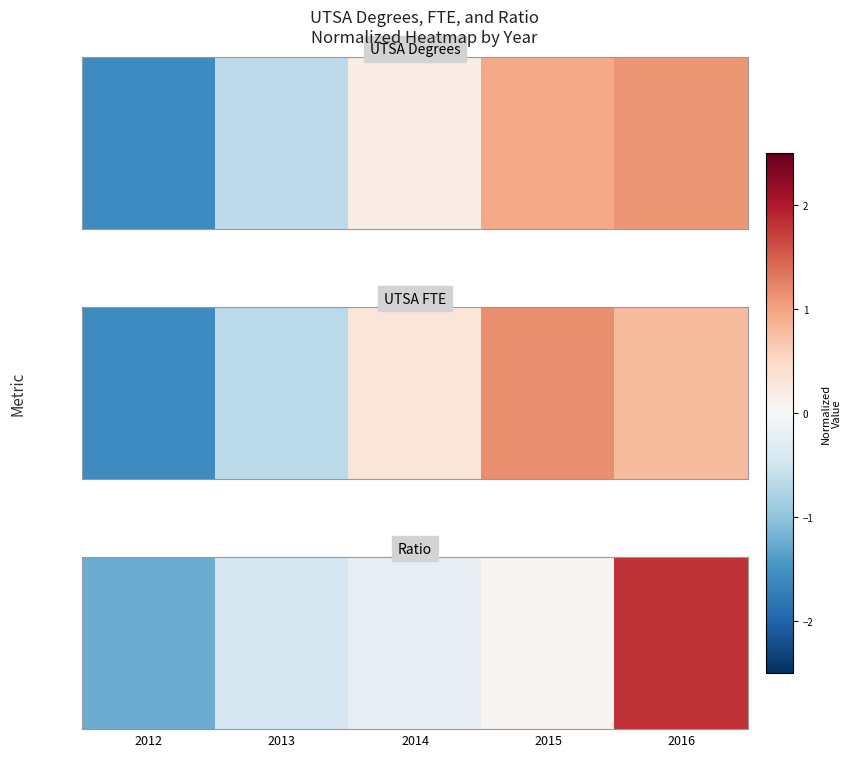

Count the number of data series in this chart.

1